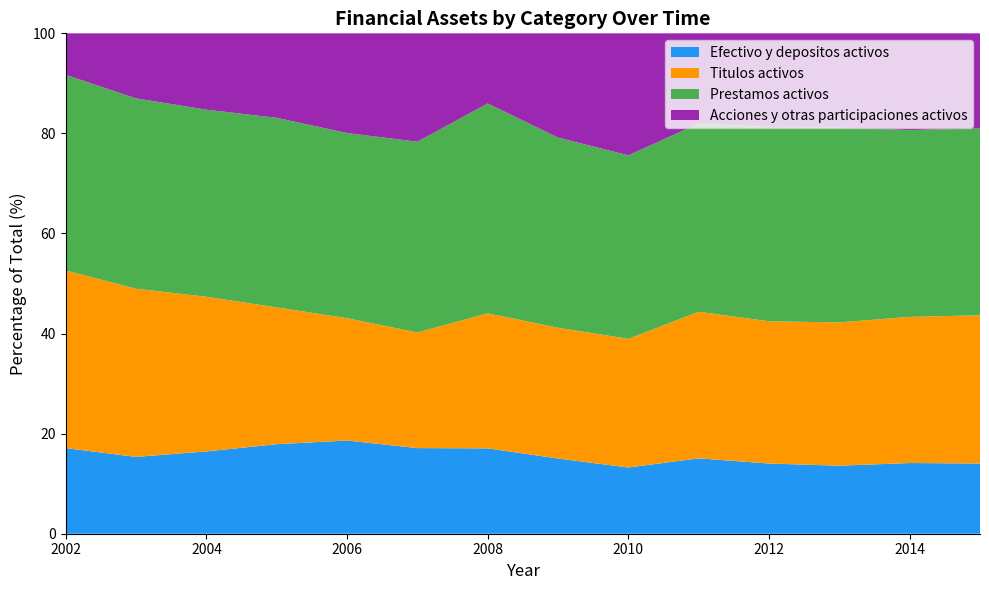

Reading left to right, list all the values displayed in this chart.

Efectivo y depositos activos: 17089243	16357214	19512525	23318539	28323093	30011562	32408815	31972815	30154518	39145263	39335341	41455746	49328138	54051015
Titulos activos: 35442556	35802730	36652768	35627442	37172501	40525637	51275068	55597292	58581174	76105669	79684877	87358884	101963239	114073957
Prestamos activos: 39040469	40527703	44346461	49384122	56261479	66846207	79701415	80820600	83573997	97751470	108891618	118820068	130310011	143830822
Acciones y otras participaciones activos: 8287481	13852775	18098418	22011231	30308263	37993618	26631081	44330252	55545322	46834065	52456740	57348064	67532607	73188347